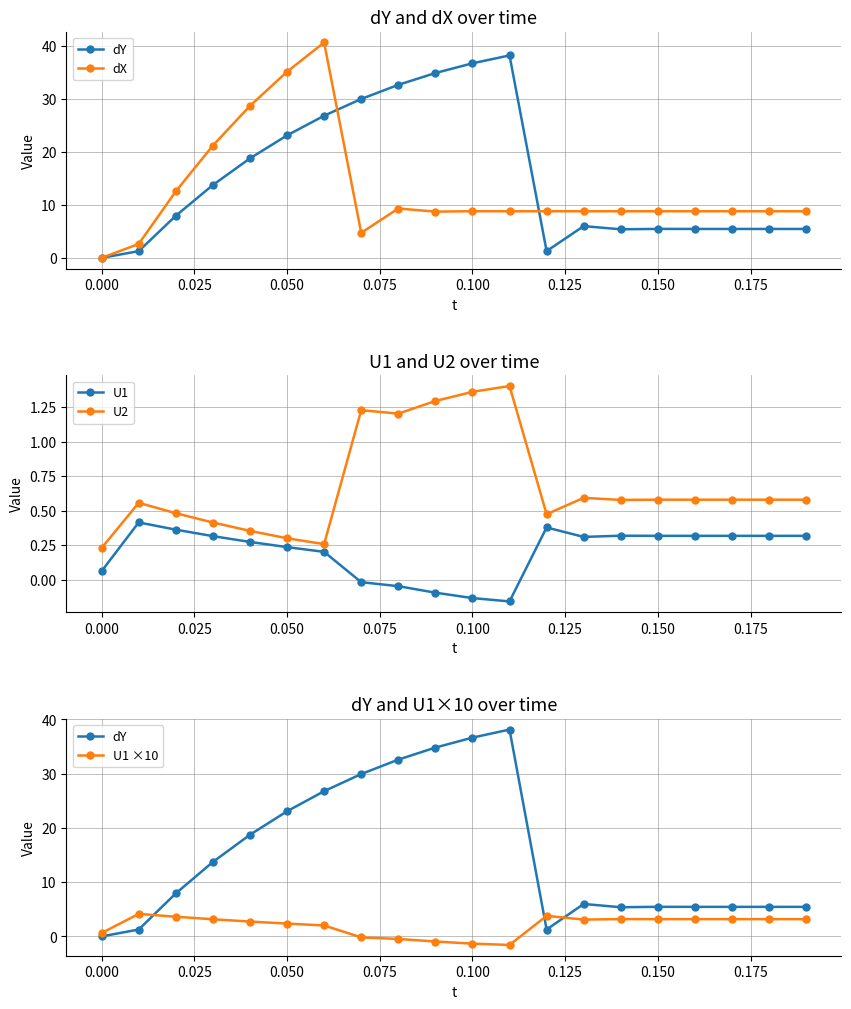

What is the difference between the second highest and second lowest values in the dY series?

35.4